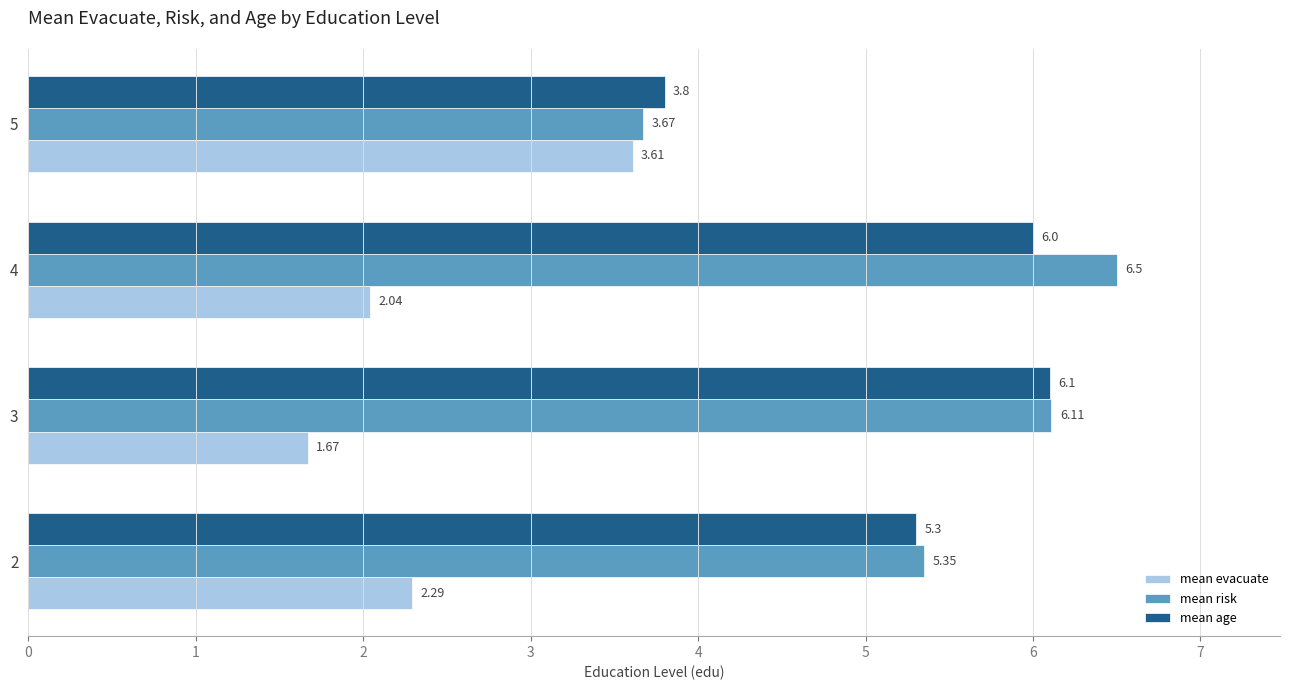

What is the total value across all series at 5?

11.1